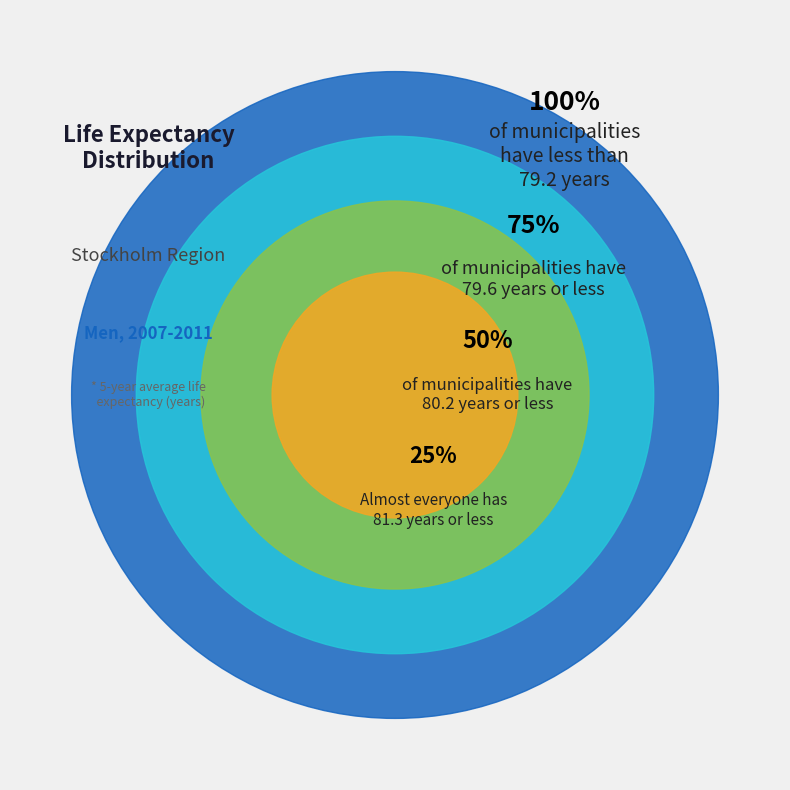

Is it true that Huddinge is 3% of the pie?

False